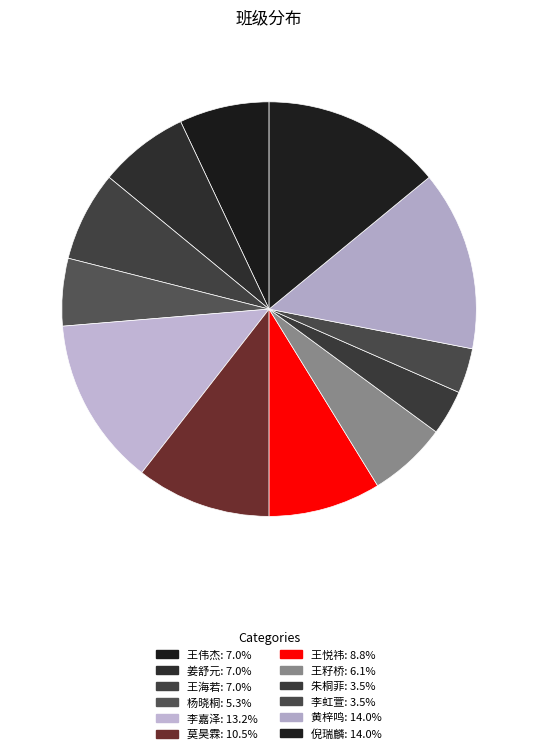

What is the ratio of the value at 杨晓桐 to the value at 倪瑞麟?

0.4